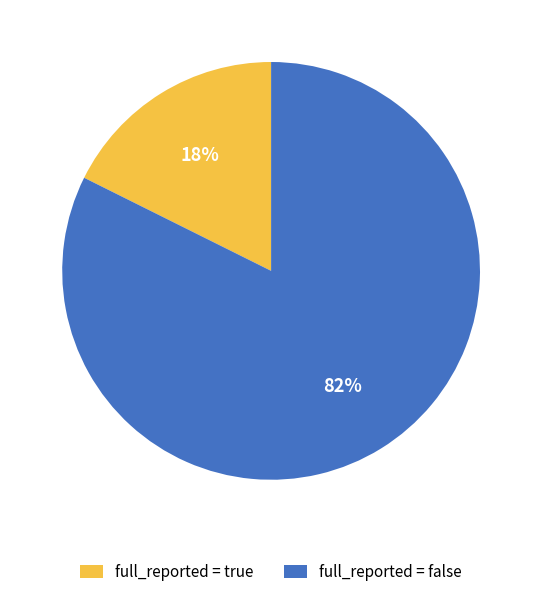

Rank the categories by value from lowest to highest.

full_reported = true, full_reported = false